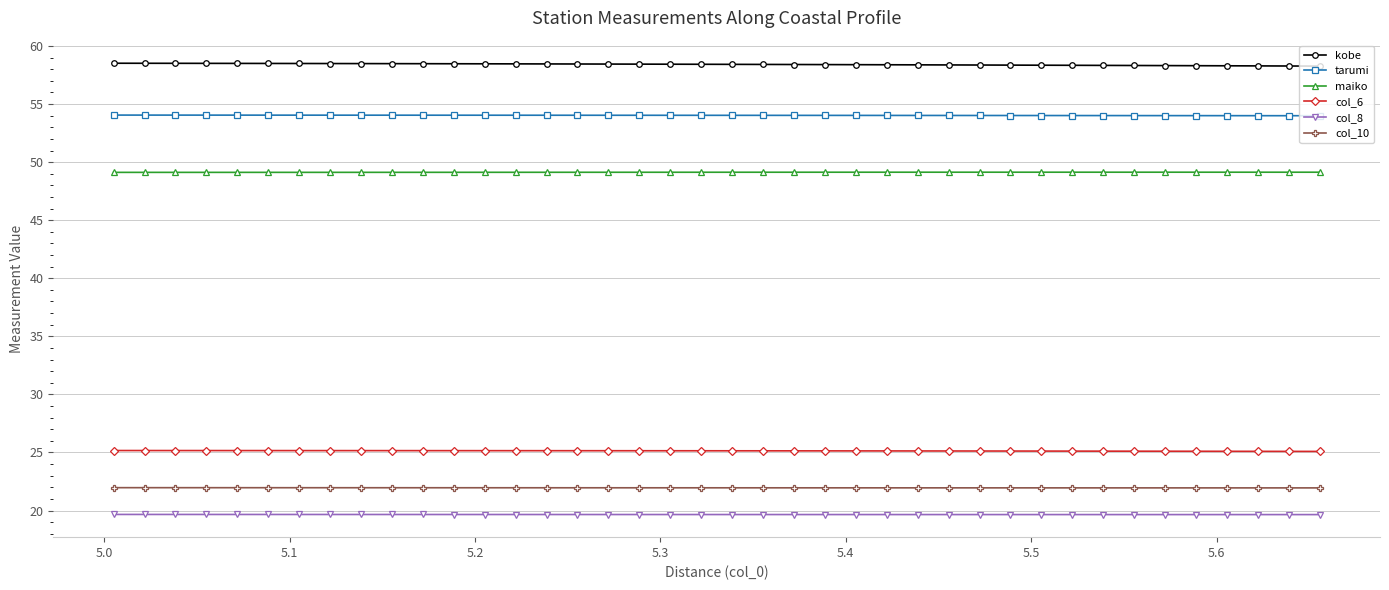

What is the smallest value displayed?

19.6